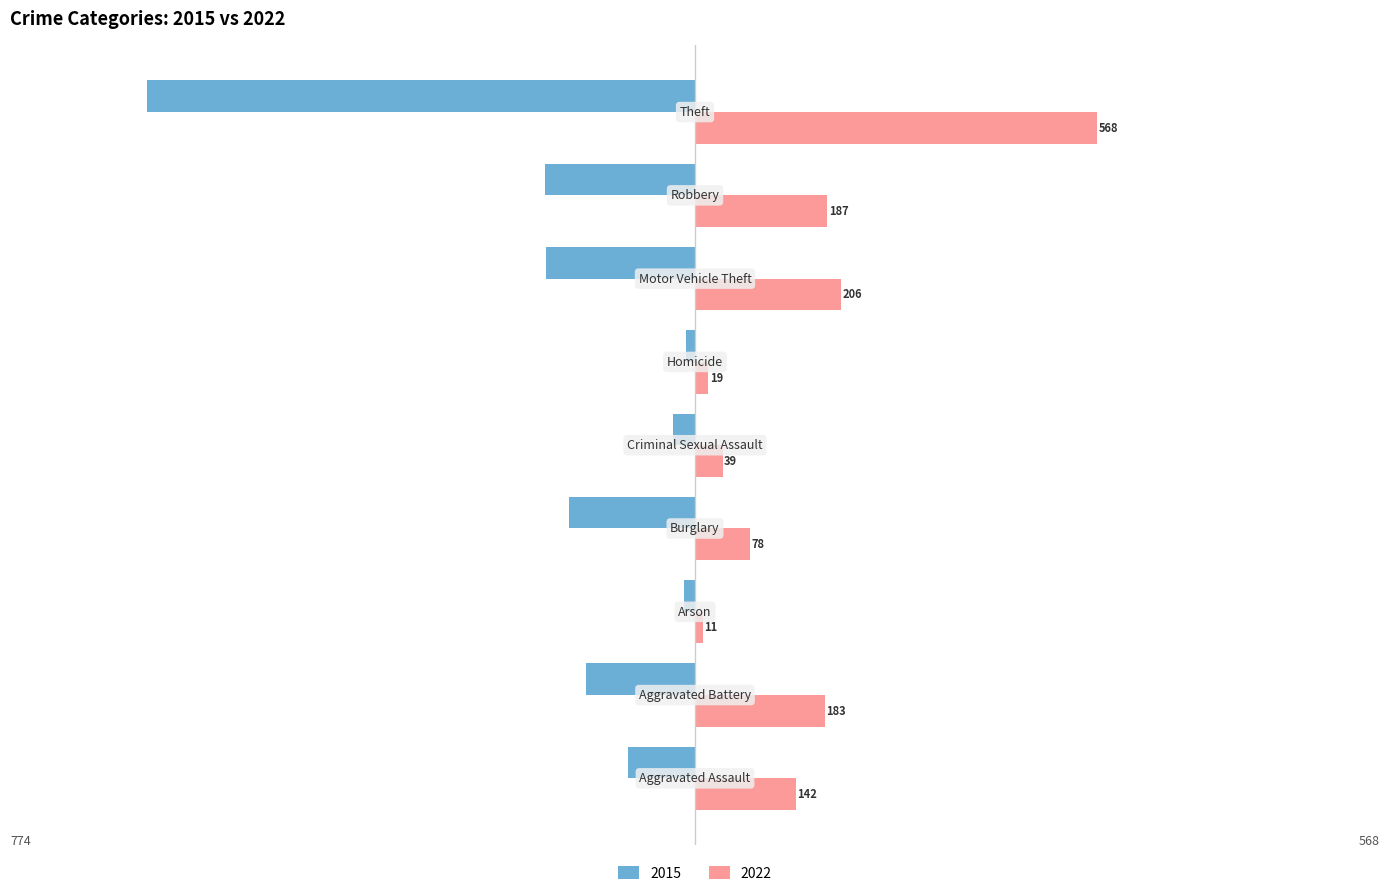

Which series has the largest total across all categories?

2022